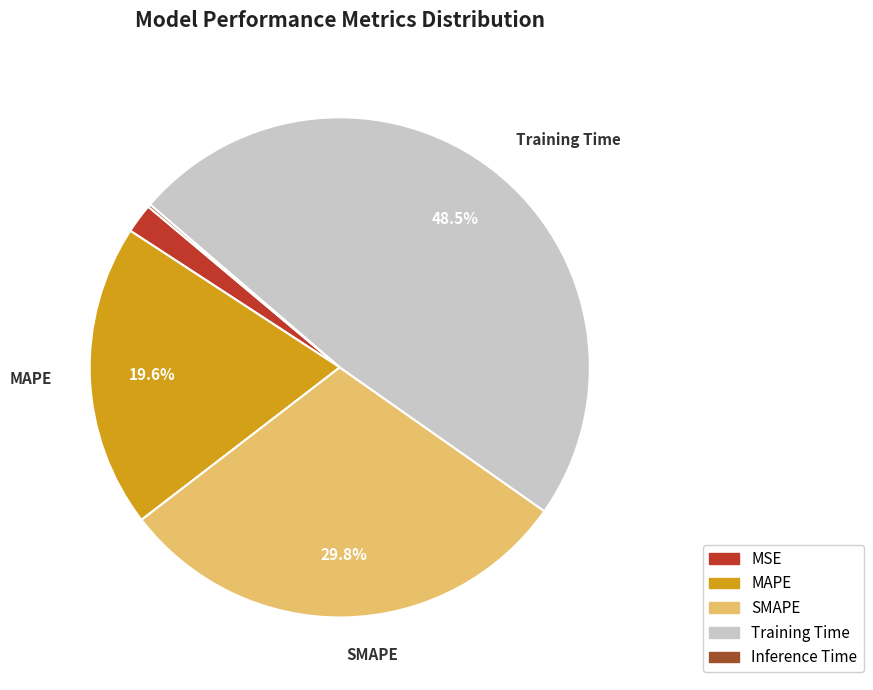

What percentage do SMAPE and MAPE together represent?

49.4%